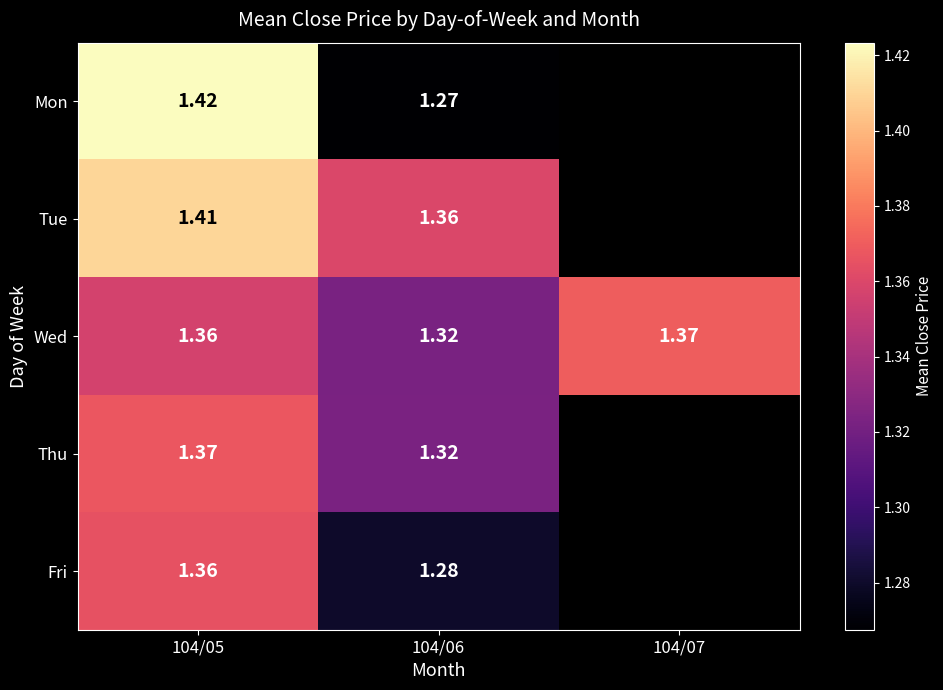

At which label is Wed closest to 1?

104/06